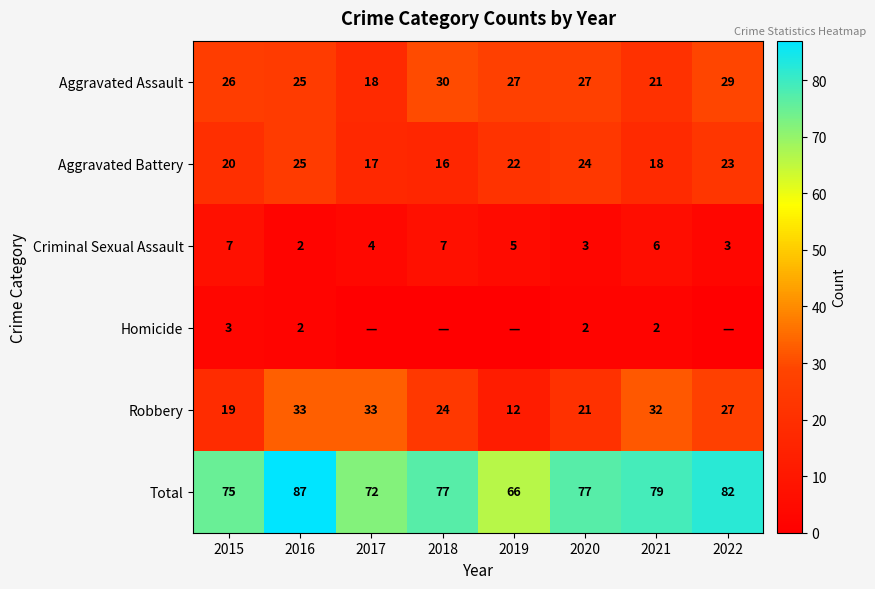

What is the difference between the highest and lowest values at 2020?

75